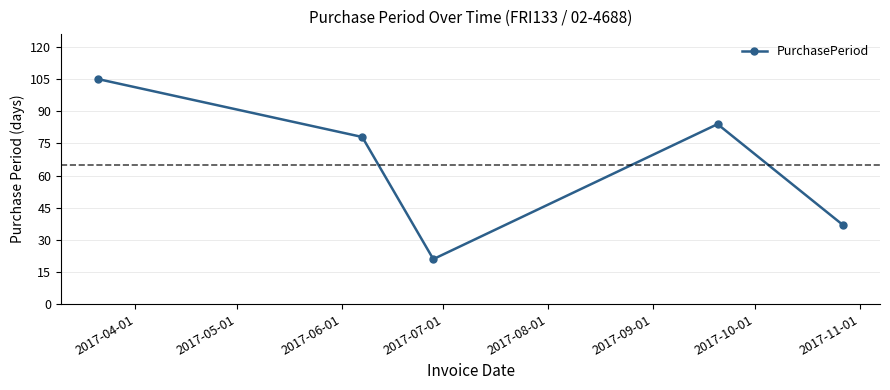

Reading left to right, list all the values displayed in this chart.

105	78	21	84	37